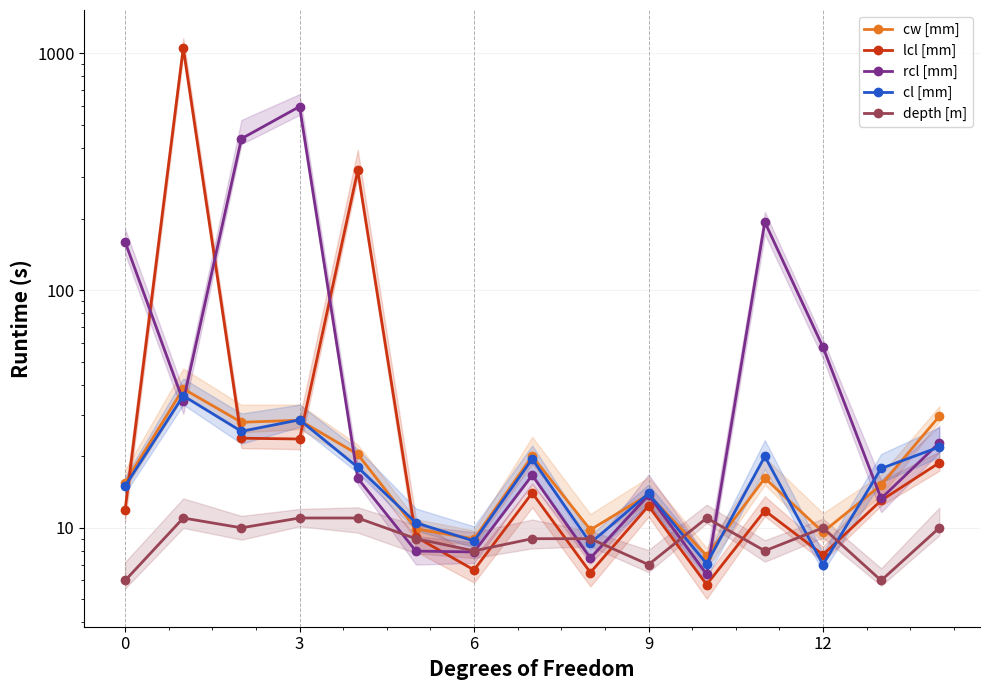

Between 8 and 12, which series saw the biggest shift?

rcl [mm]